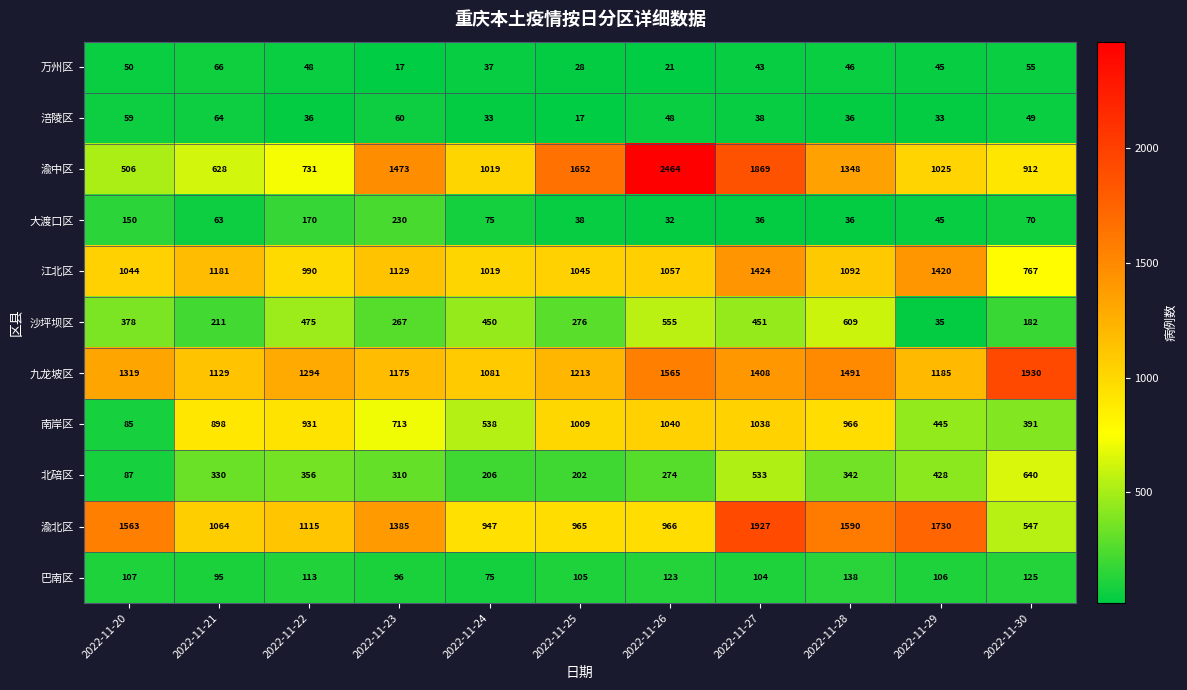

Which series has the largest total across all categories?

九龙坡区